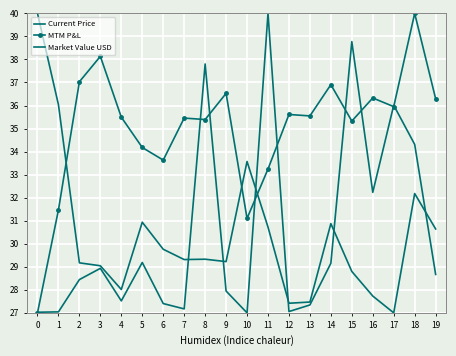

Reading right to left, transcribe all the data shown in this chart.

Current Price: 19=28.7	18=34.3	17=36.0	16=32.2	15=38.8	14=29.2	13=27.3	12=27.1	11=40.0	10=27.0	9=27.9	8=37.8	7=27.2	6=27.4	5=29.2	4=27.5	3=28.9	2=28.4	1=27.0	0=27.0
MTM P&L: 19=36.3	18=40.0	17=36.0	16=36.3	15=35.3	14=36.9	13=35.5	12=35.6	11=33.2	10=31.1	9=36.5	8=35.4	7=35.5	6=33.6	5=34.2	4=35.5	3=38.1	2=37.0	1=31.5	0=27.0
Market Value USD: 19=30.6	18=32.2	17=27.0	16=27.7	15=28.8	14=30.9	13=27.5	12=27.4	11=30.7	10=33.6	9=29.2	8=29.3	7=29.3	6=29.8	5=30.9	4=28.0	3=29.0	2=29.2	1=36.0	0=40.0